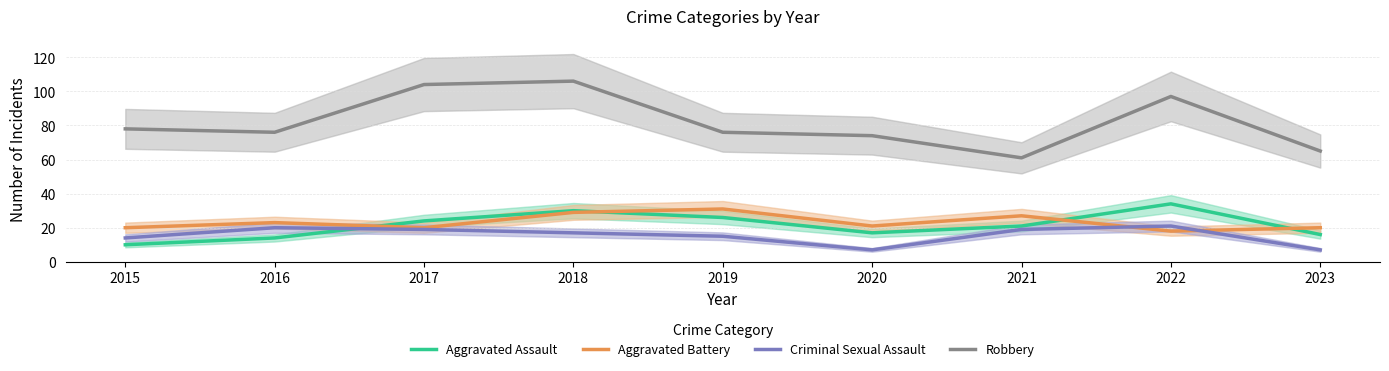

Which label corresponds to the largest value in the chart?

2018